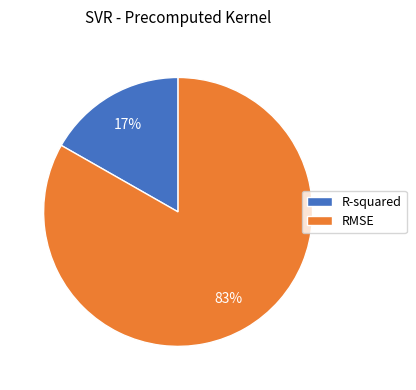

Do RMSE and R-squared together represent more than half of the pie?

Yes